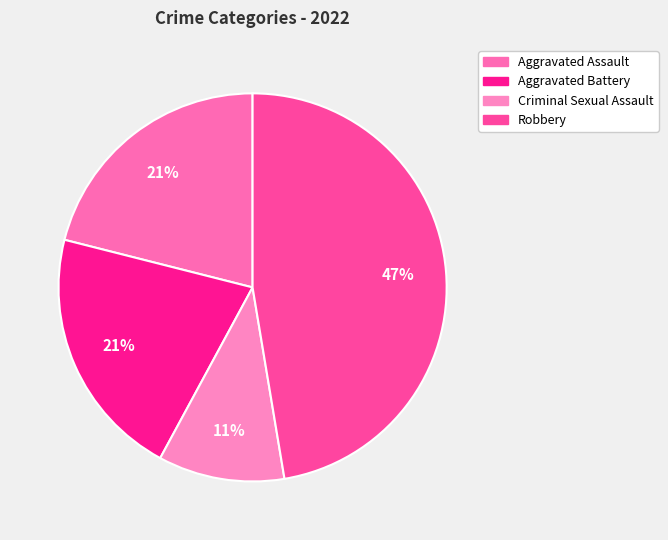

Count the number of slices in the pie.

4